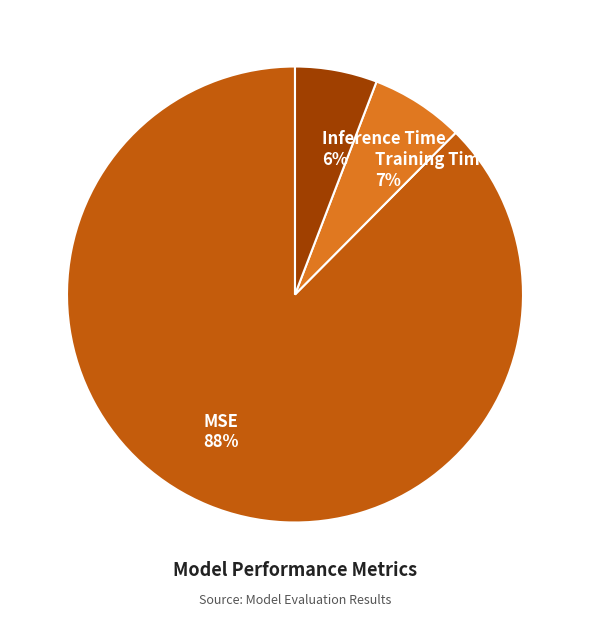

To the nearest percent, what percentage of the pie is Inference Time?

6%